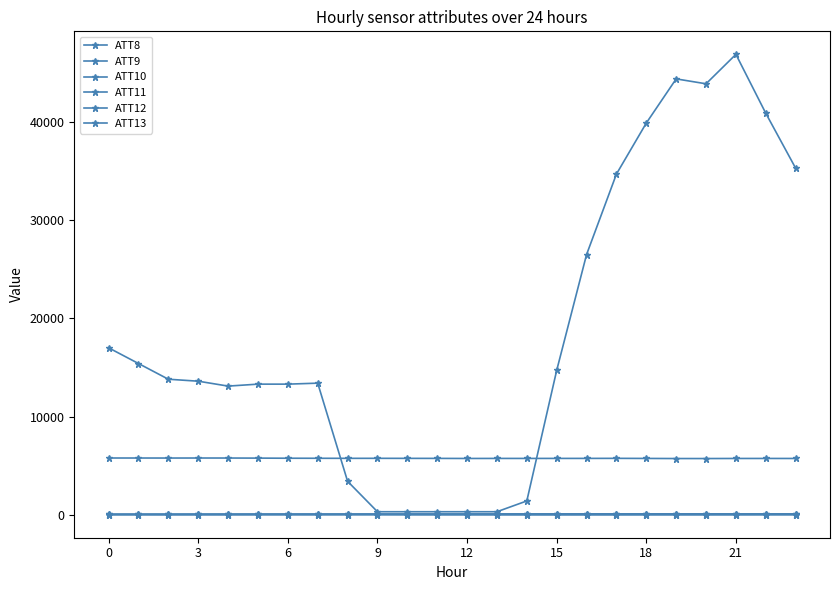

How many values in the ATT9 series exceed 68?

12